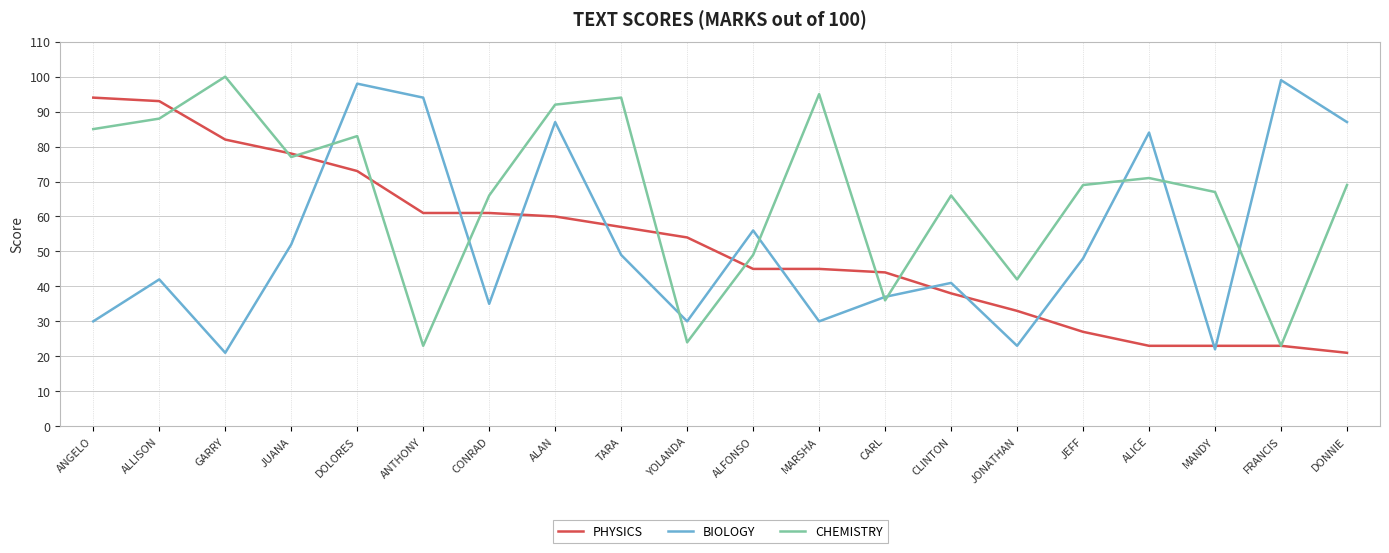

Does the chart have visible grid lines?

Yes